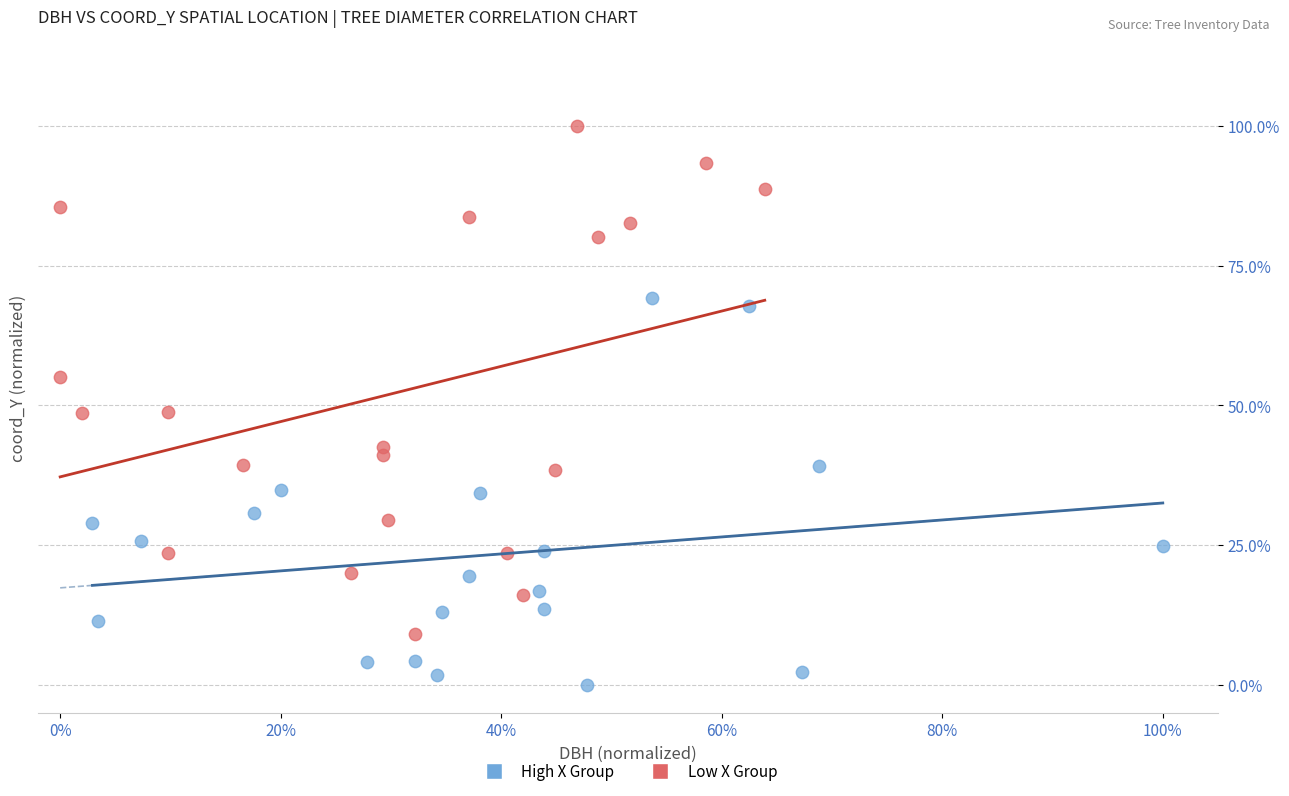

Which series has the largest Y range (max minus min)?

Low X Group